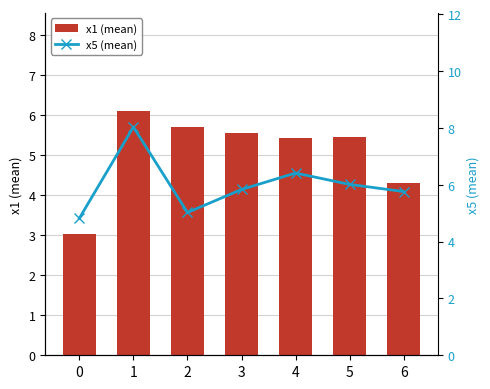

Reading right to left, list all the values displayed in this chart.

x1 (mean): 4.3	5.5	5.4	5.6	5.7	6.1	3.0
x5 (mean): 5.8	6.0	6.4	5.8	5.0	8.0	4.8